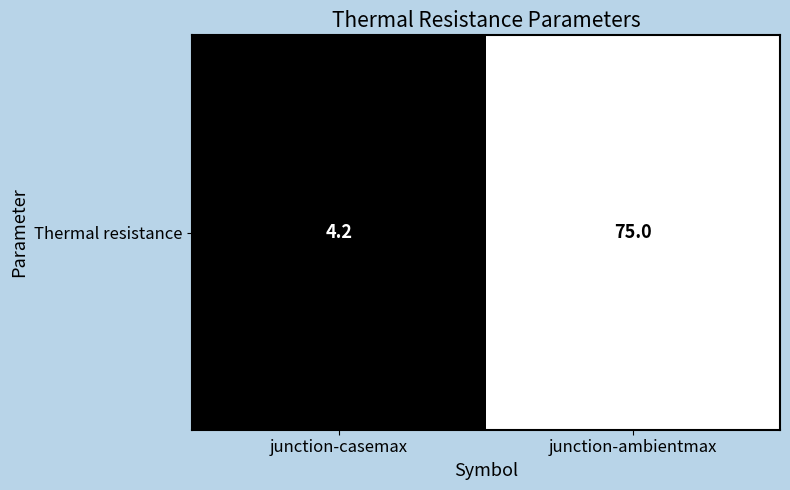

Which has a higher value, junction-ambientmax or junction-casemax?

junction-ambientmax